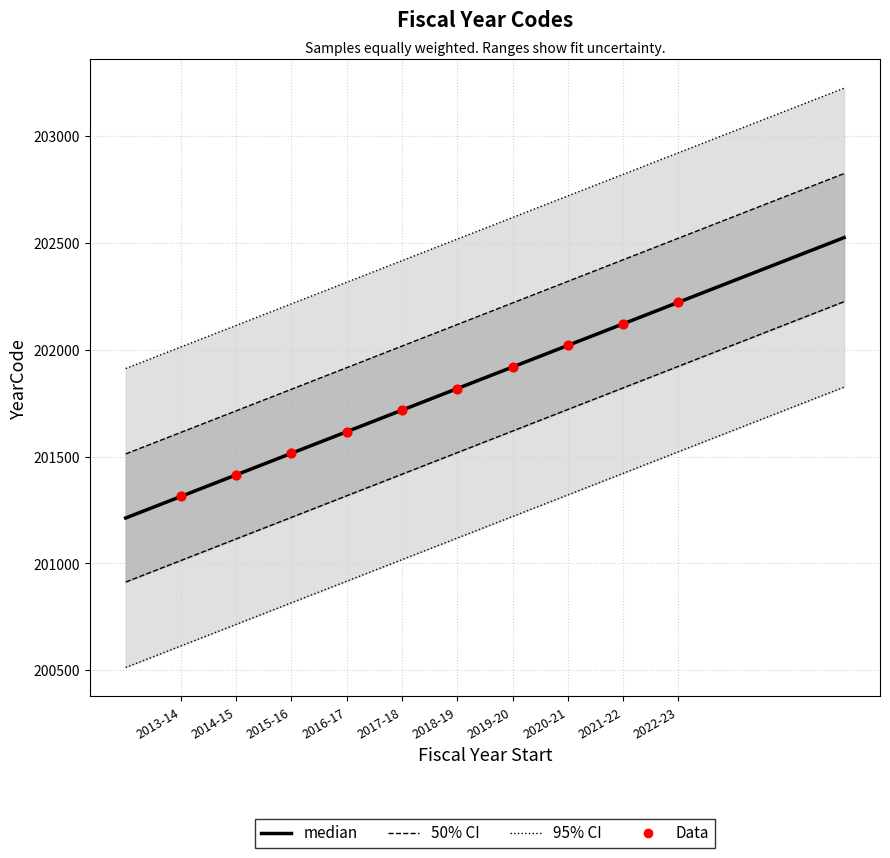

Approximately how many times larger is the value at 2016-17 compared to 2015-16?

1.0